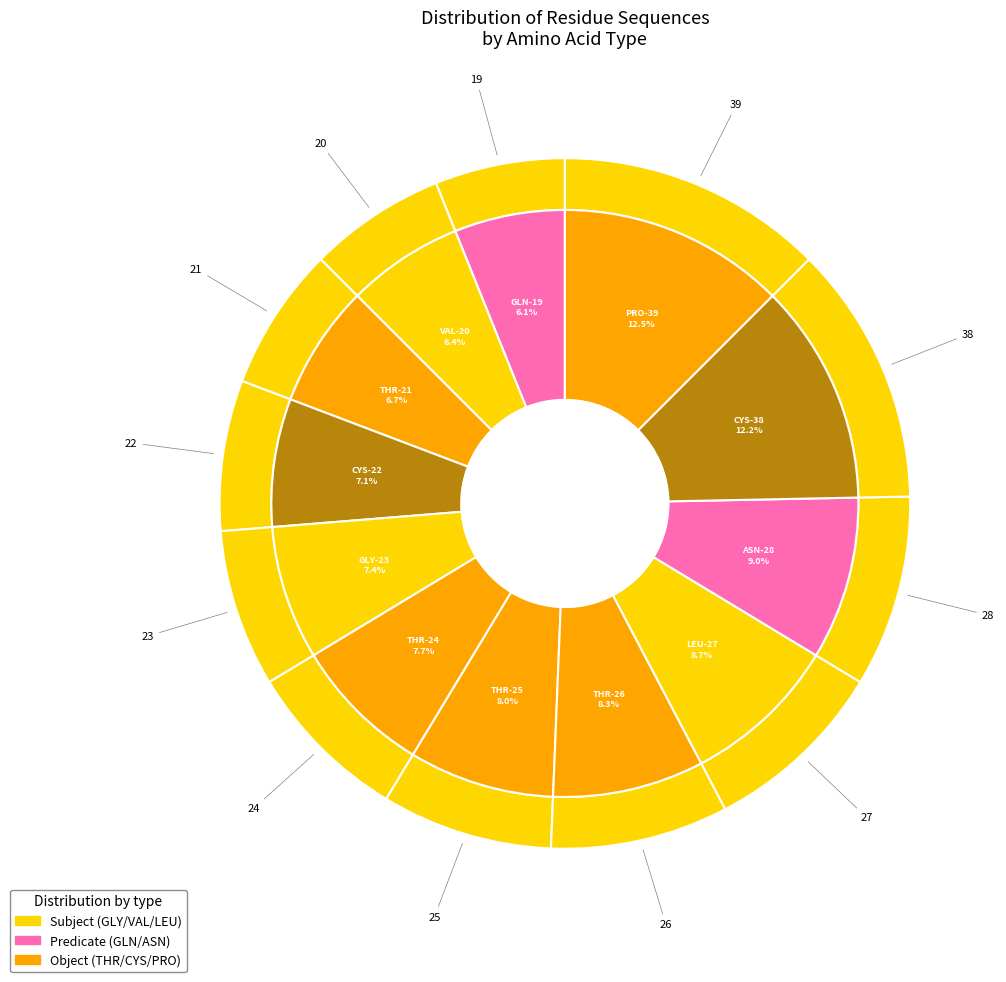

To the nearest percent, what percentage of the pie is LEU-27?

9%